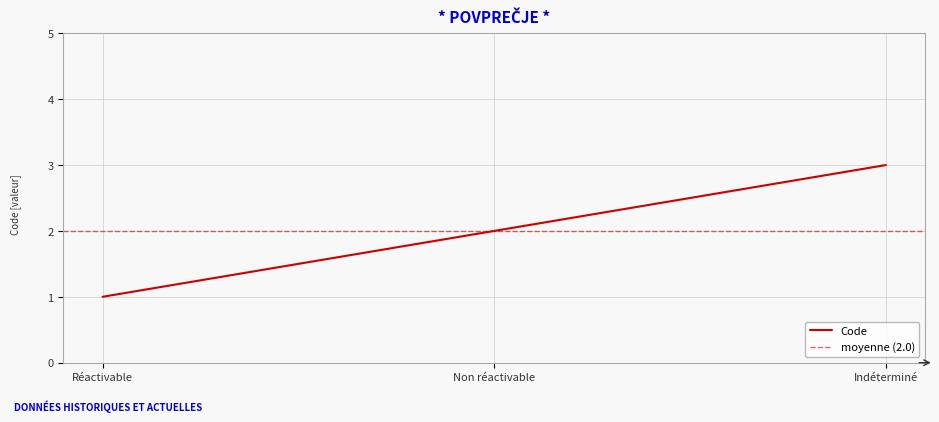

How many data points are less than 2?

1